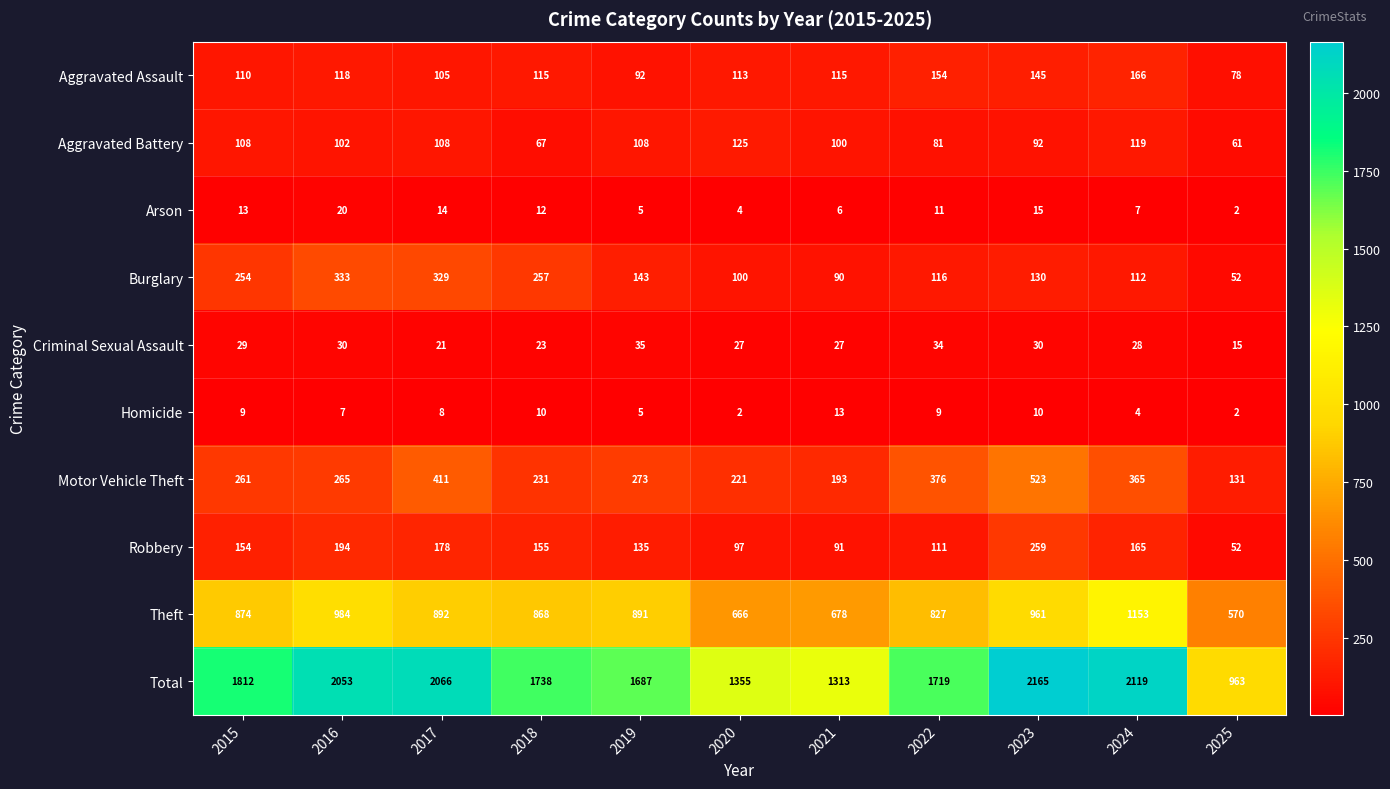

How many data points does each series have?

11